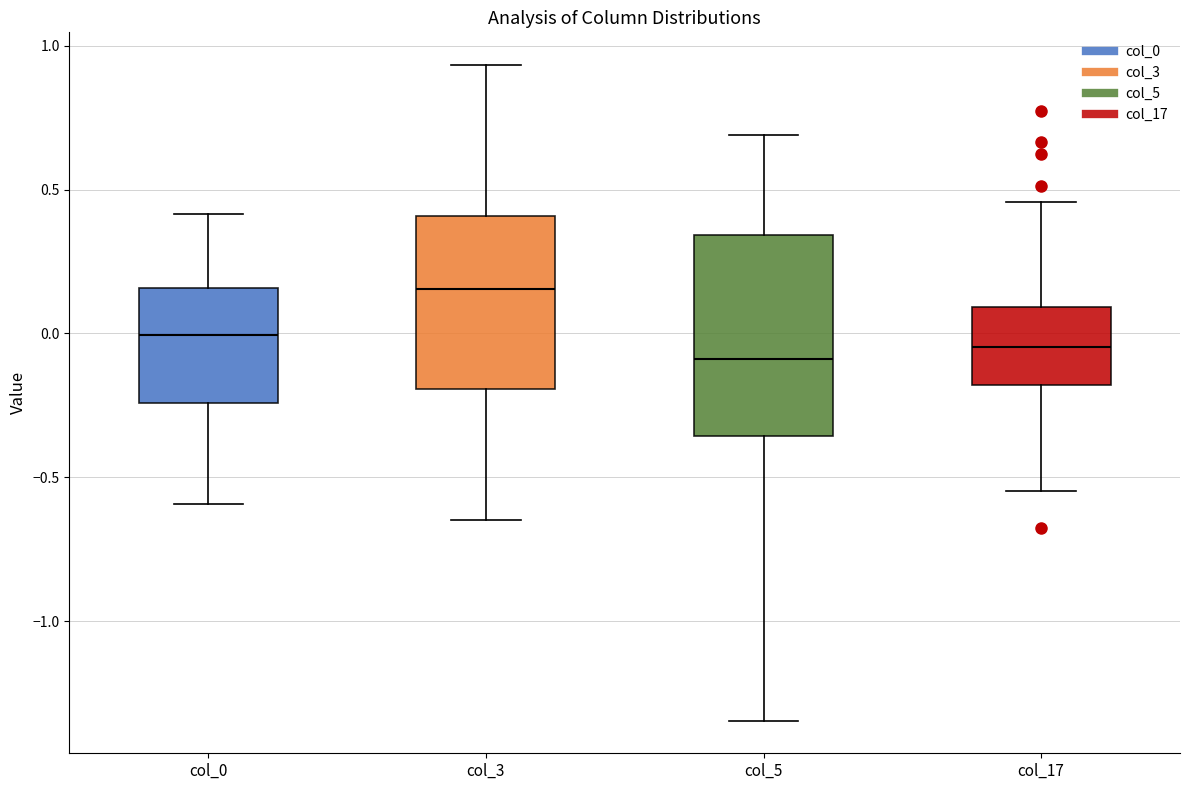

Reading left to right, transcribe this box plot: for each box, give where its median line is, the range the box spans, and where its two whiskers end, as read against the y-axis. The values are not printed on the chart, so give them approximately, as read against the axis.

col_0: median 0.00, box -0.25 to 0.15, whiskers -0.60 to 0.40
col_3: median 0.15, box -0.20 to 0.40, whiskers -0.65 to 0.95
col_5: median -0.10, box -0.35 to 0.35, whiskers -1.35 to 0.70
col_17: median -0.05, box -0.20 to 0.10, whiskers -0.55 to 0.45